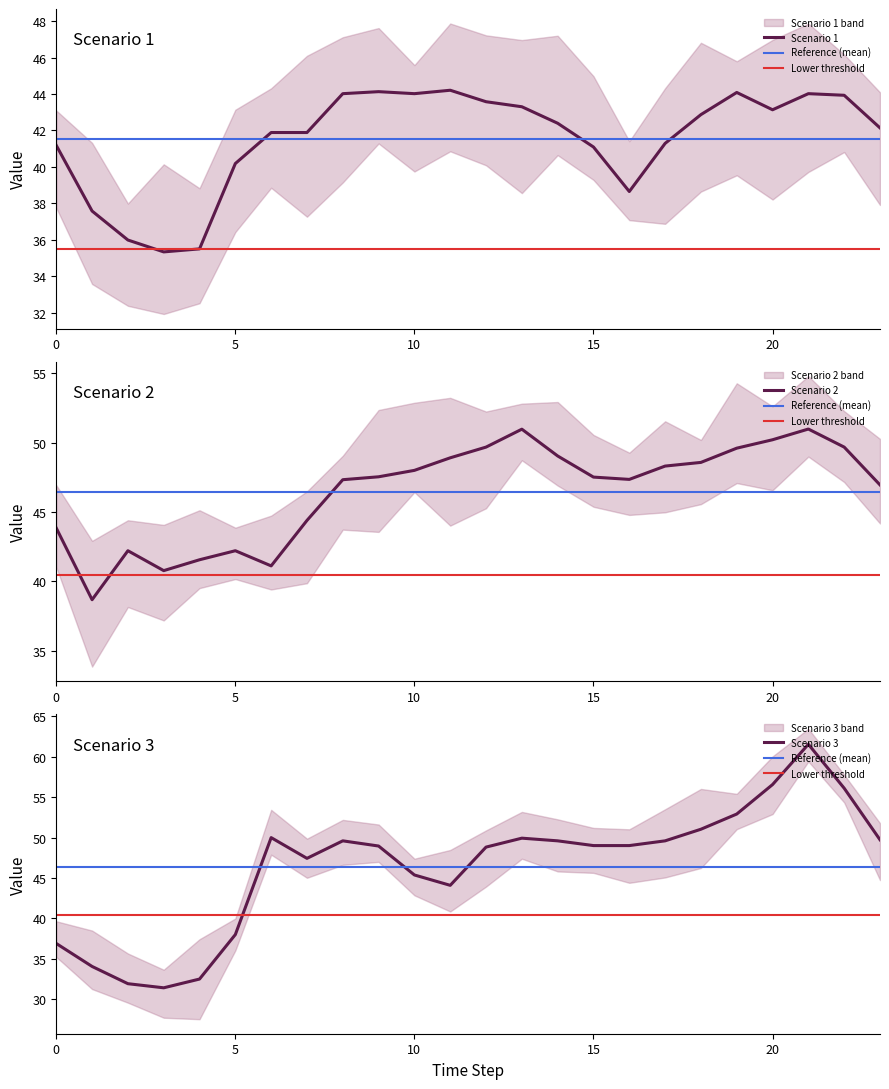

What is the highest value of the Scenario 2 series?

51.0